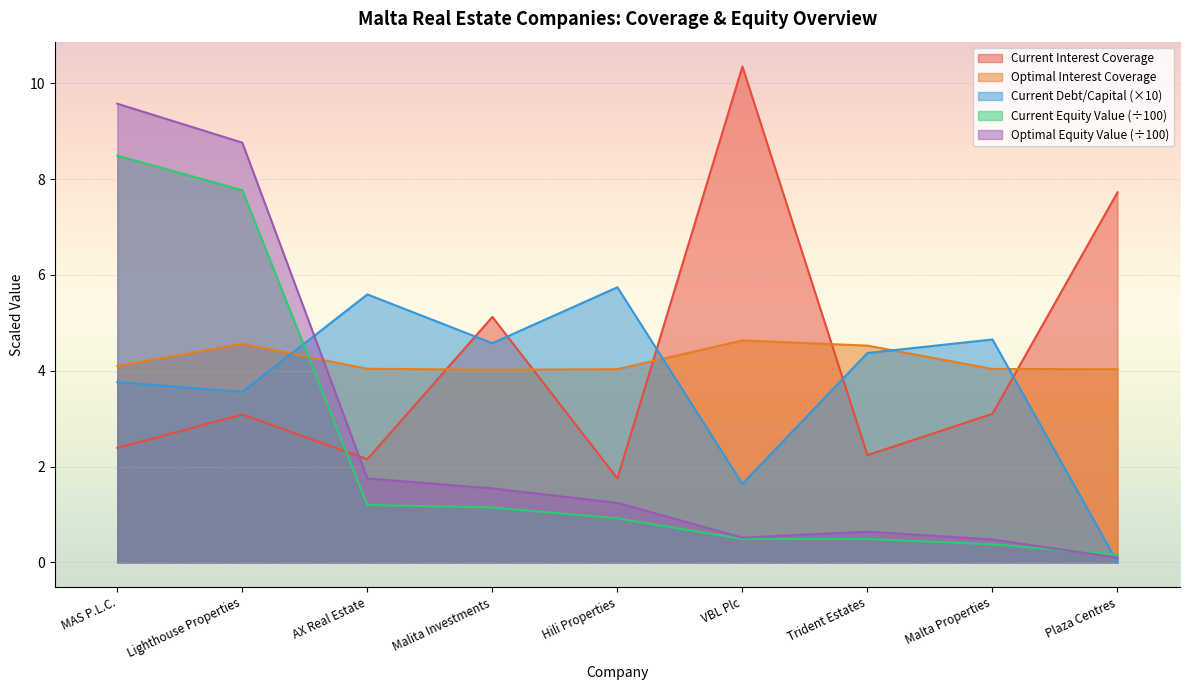

The value of optimal_interest_coverage at MAS P.L.C. is 1.7. True or false?

False